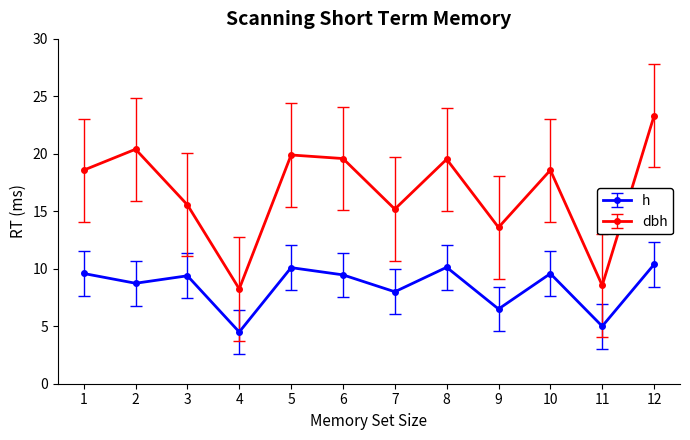

Rank the series by their maximum value, from highest to lowest.

dbh, h